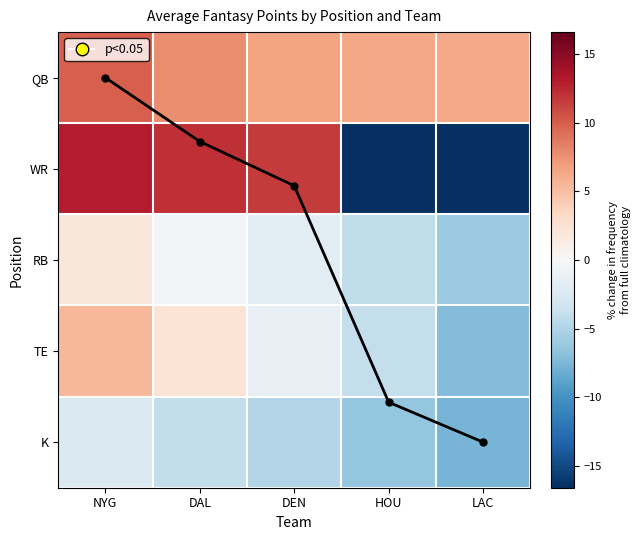

At how many categories does at least one series exceed 10?

3